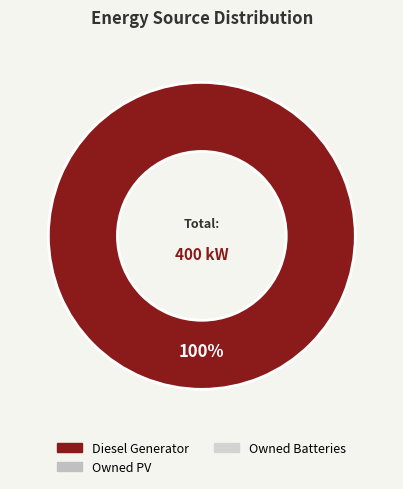

Does any single category account for the majority?

Yes